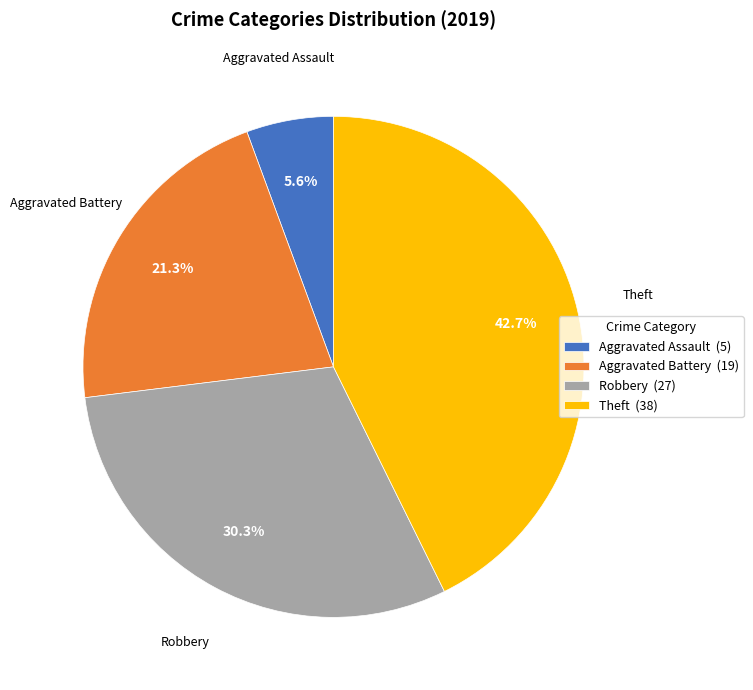

To the nearest percent, what portion does Aggravated Battery represent?

21%